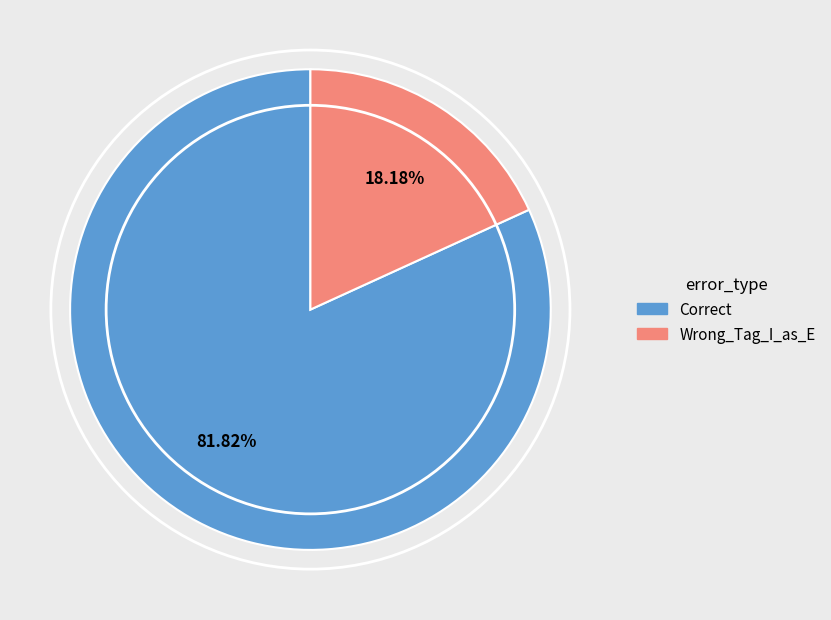

What is the majority slice?

Correct